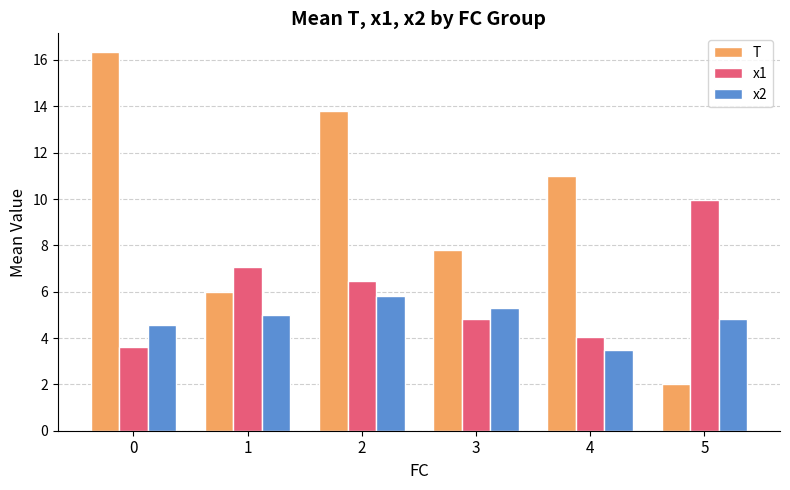

At which category is the sum across all series the highest?

2